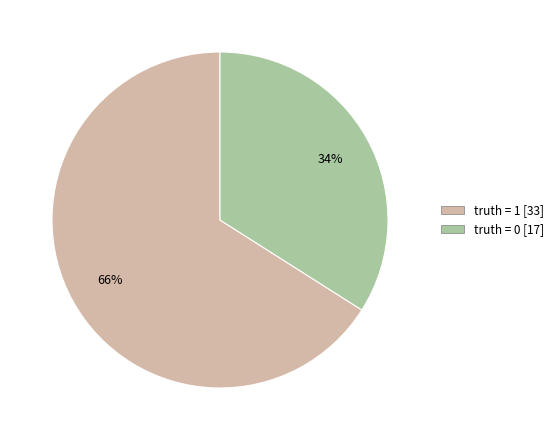

Which category has the biggest portion of the pie?

truth = 1